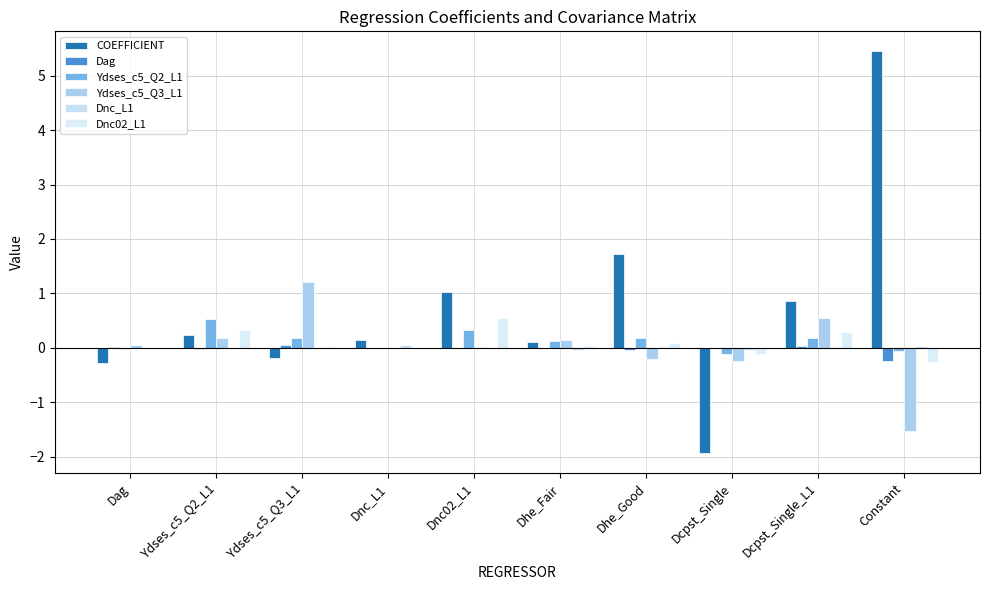

What is the minimum value shown in the chart?

-1.9